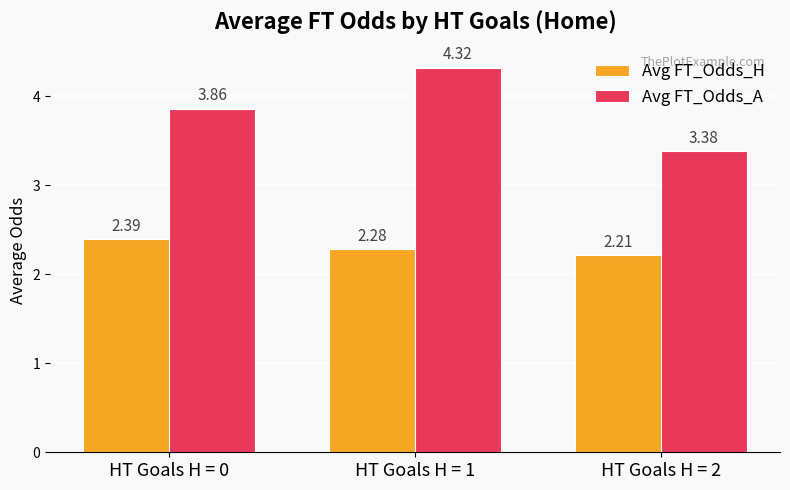

What is the total value across all series at HT Goals H = 1?

6.6